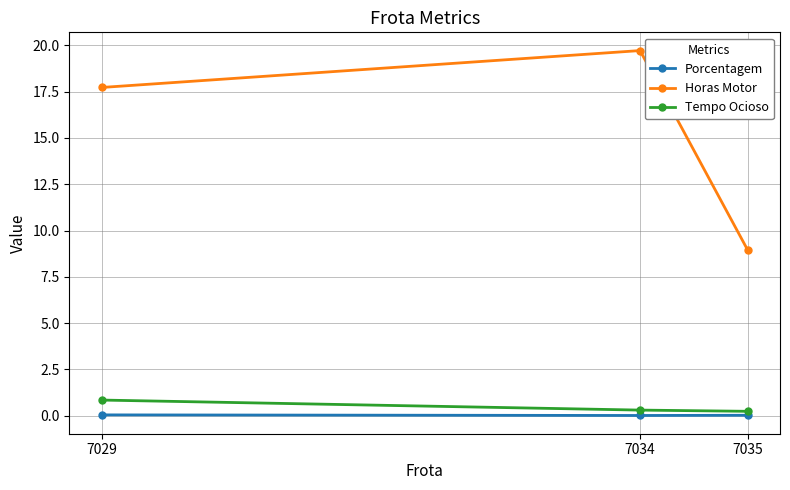

At how many categories does at least one series exceed 19?

1